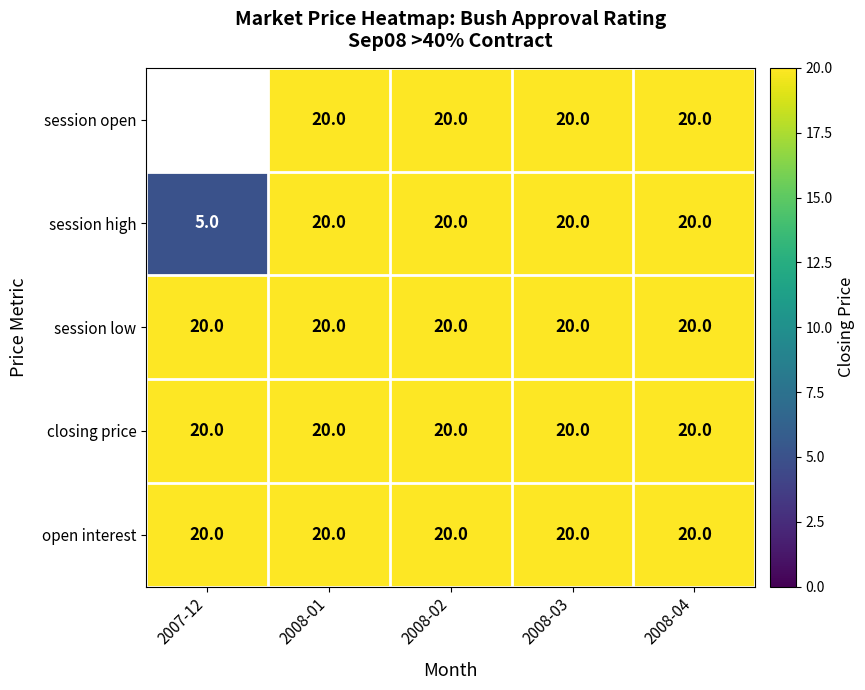

What is the sum of all open interest values?

100